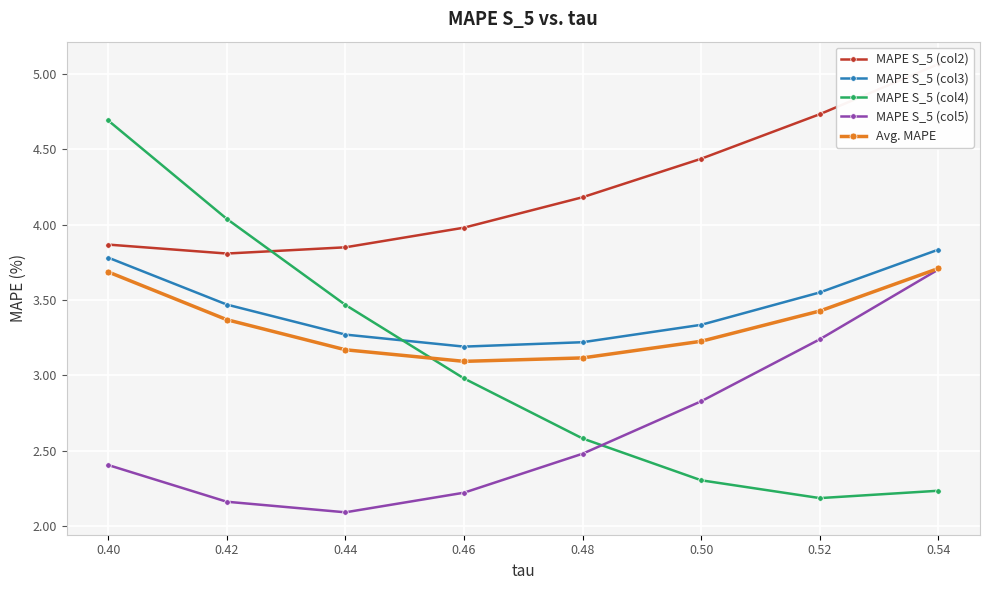

How many lines are shown in the chart?

5